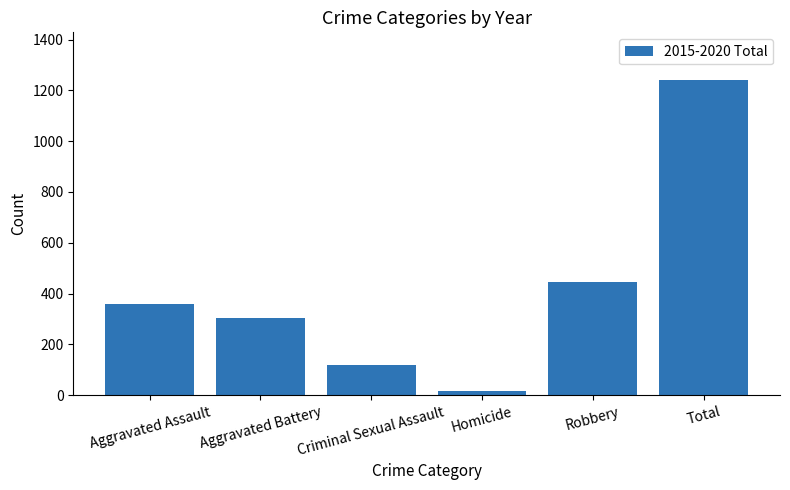

Which label corresponds to the smallest value in the chart?

Homicide